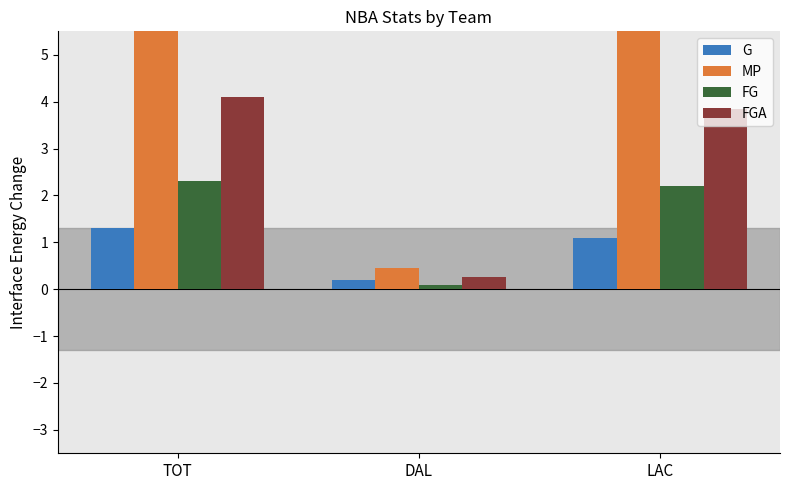

What is the smallest value displayed?

0.1